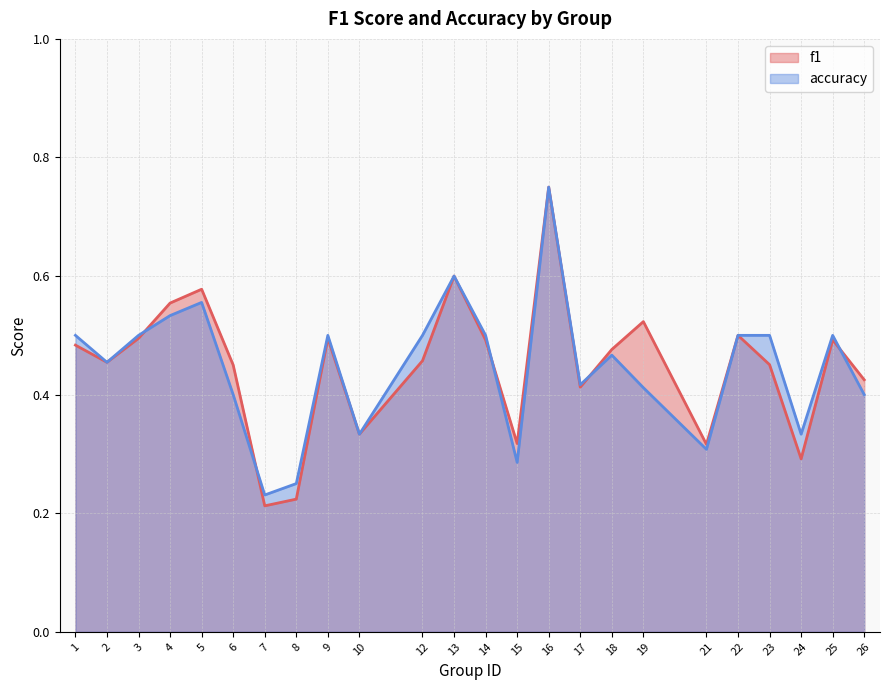

What is the sum of all f1 values?

10.8